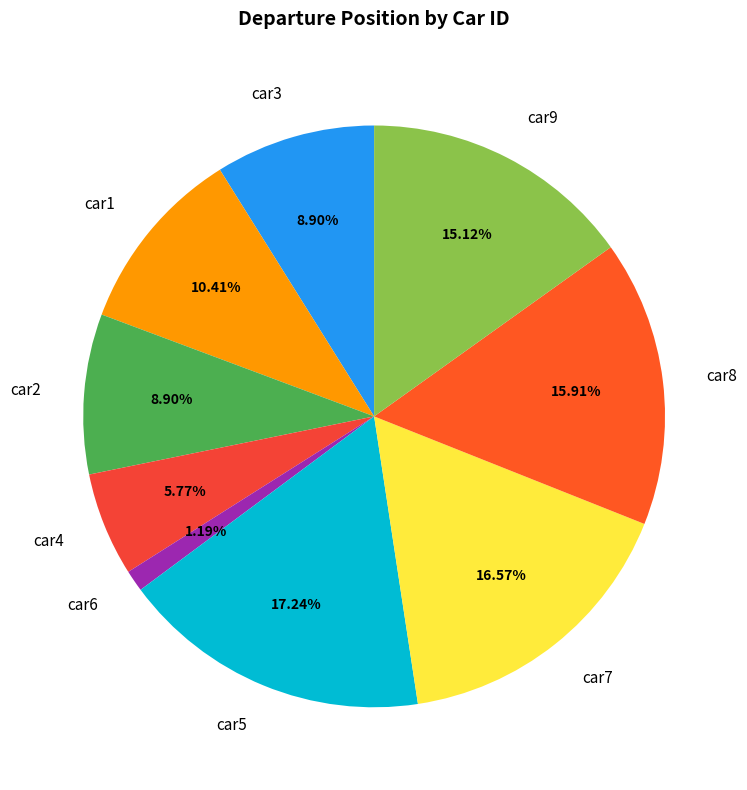

To the nearest percent, what percentage of the pie is car5?

17%